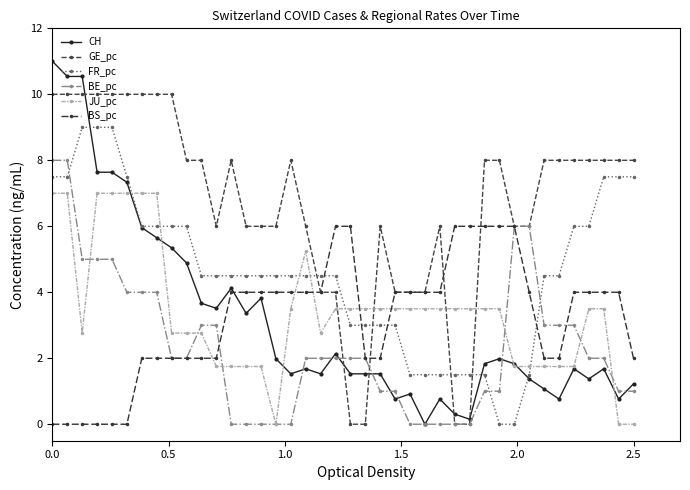

What are all the series names shown in the legend?

CH, GE_pc, FR_pc, BE_pc, JU_pc, BS_pc